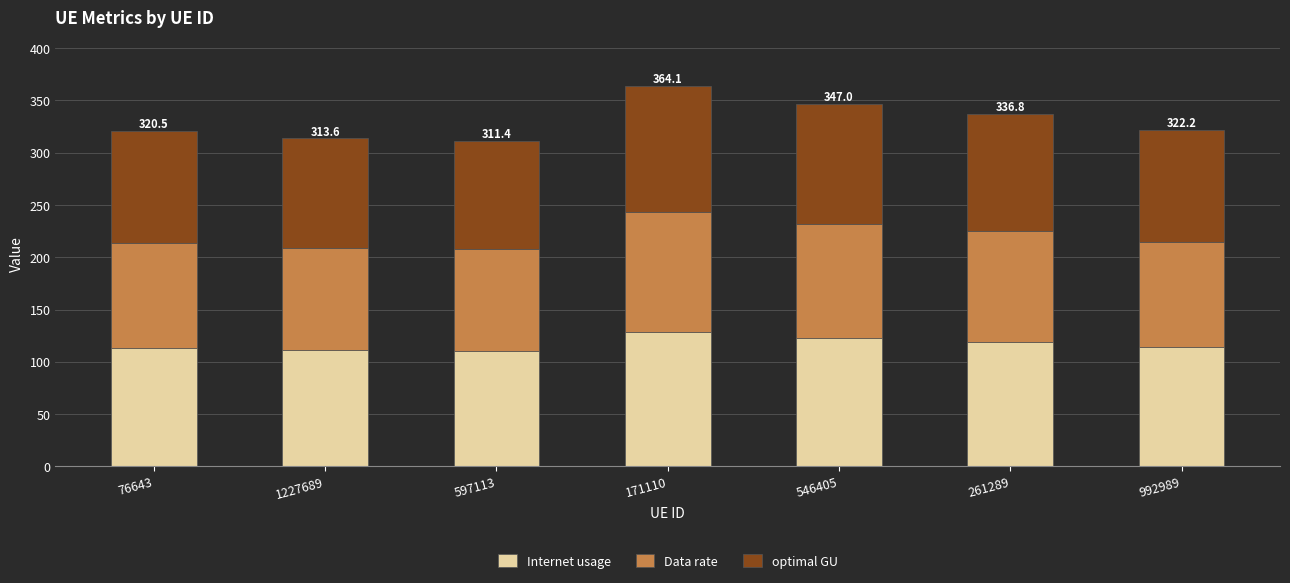

What is the average value of the Internet usage series?

116.9